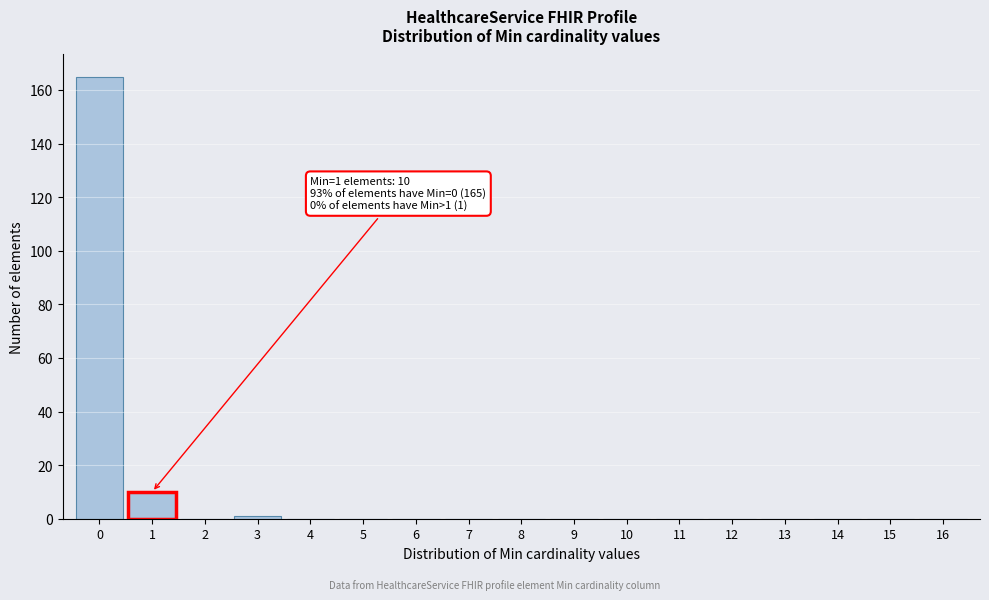

Reading right to left, extract all data points from this chart.

16=0	15=0	14=0	13=0	12=0	11=0	10=0	9=0	8=0	7=0	6=0	5=0	4=0	3=1	2=0	1=10	0=165